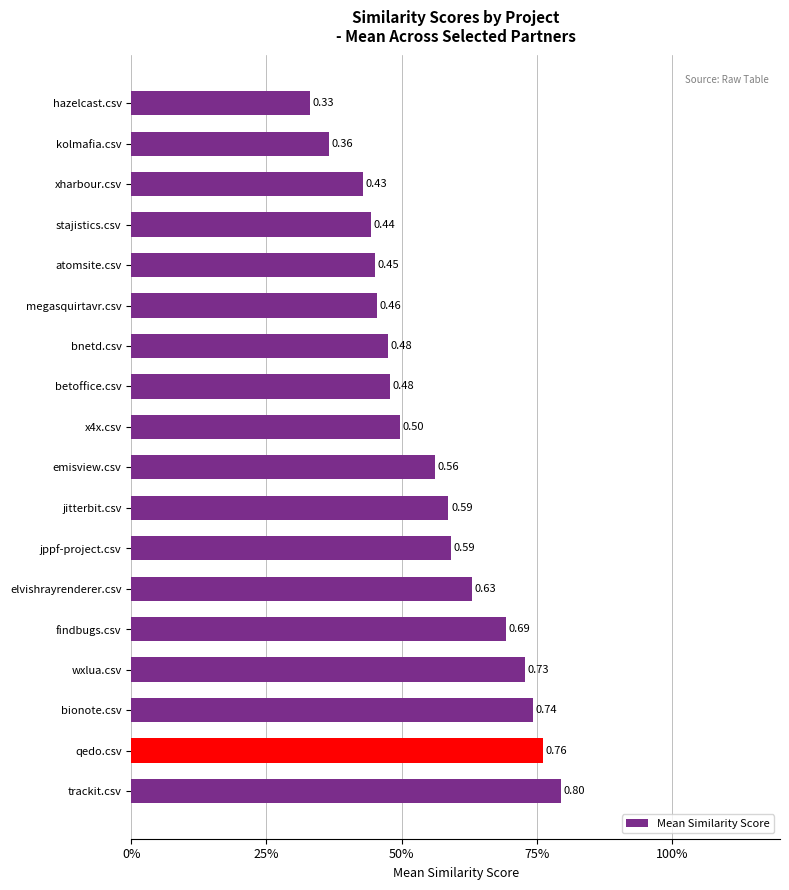

Which category has the lowest value across all series?

hazelcast.csv